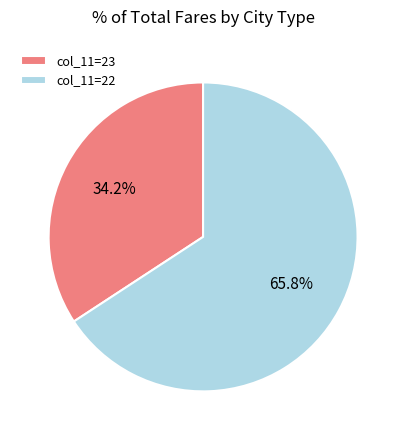

Which has a higher value, col_11=22 or col_11=23?

col_11=22